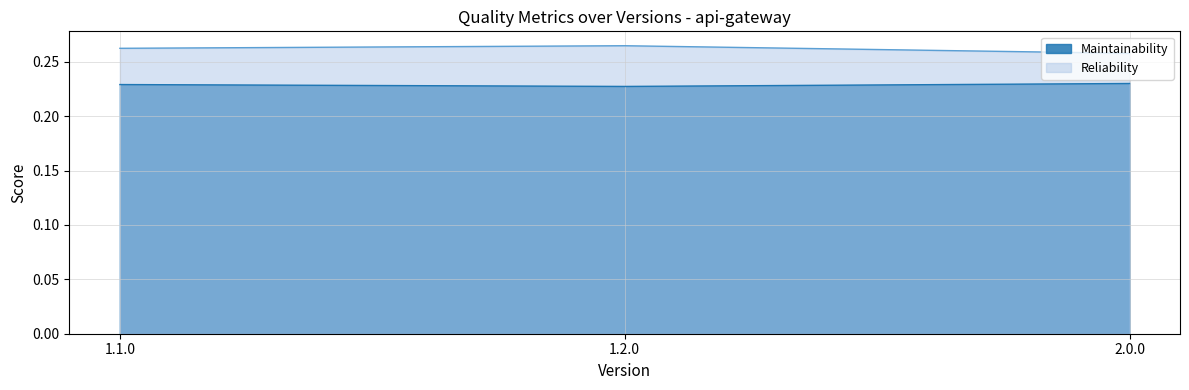

What is the average value of the Maintainability series?

0.2